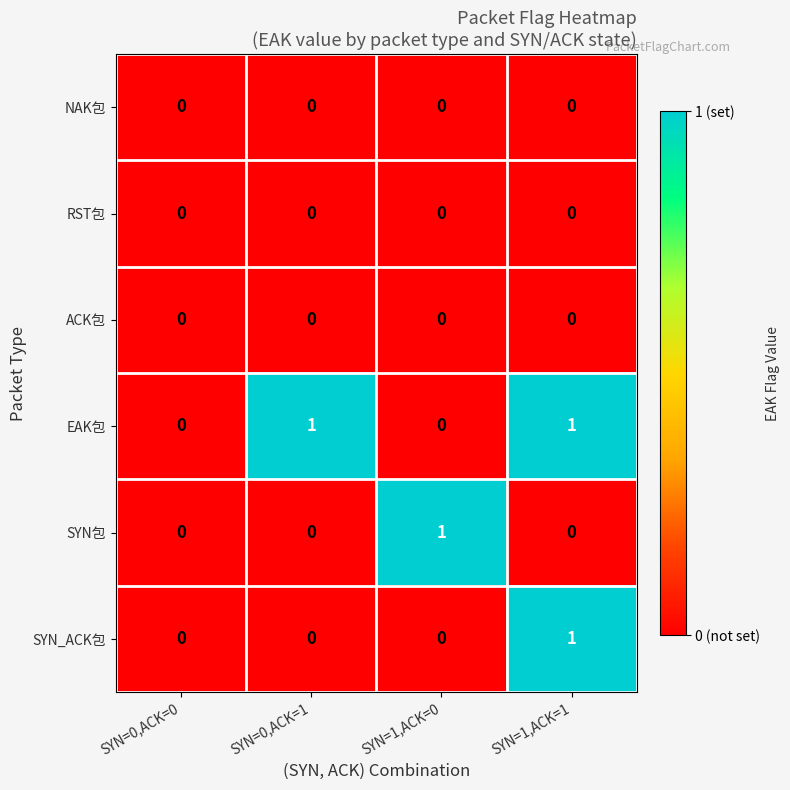

What is the total value across all series at SYN=0,ACK=1?

1